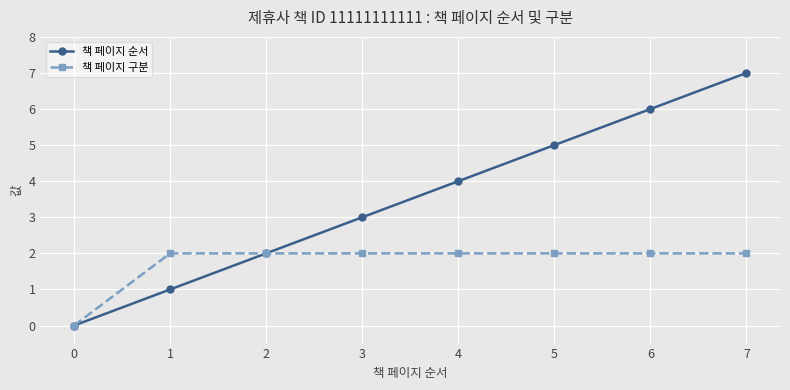

Does the chart display data point markers on the line(s)?

Yes